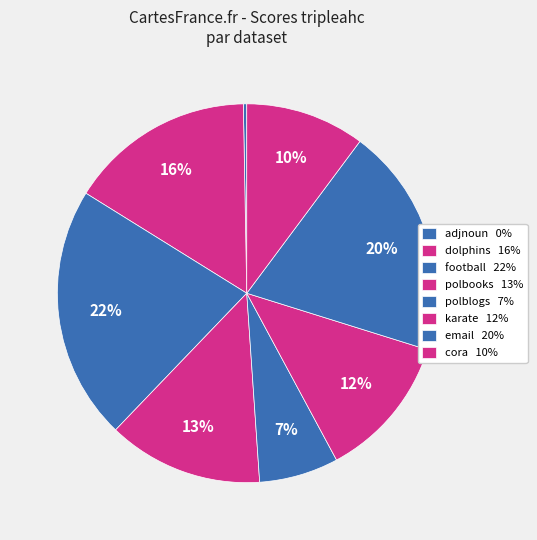

How many segments does this pie chart have?

8